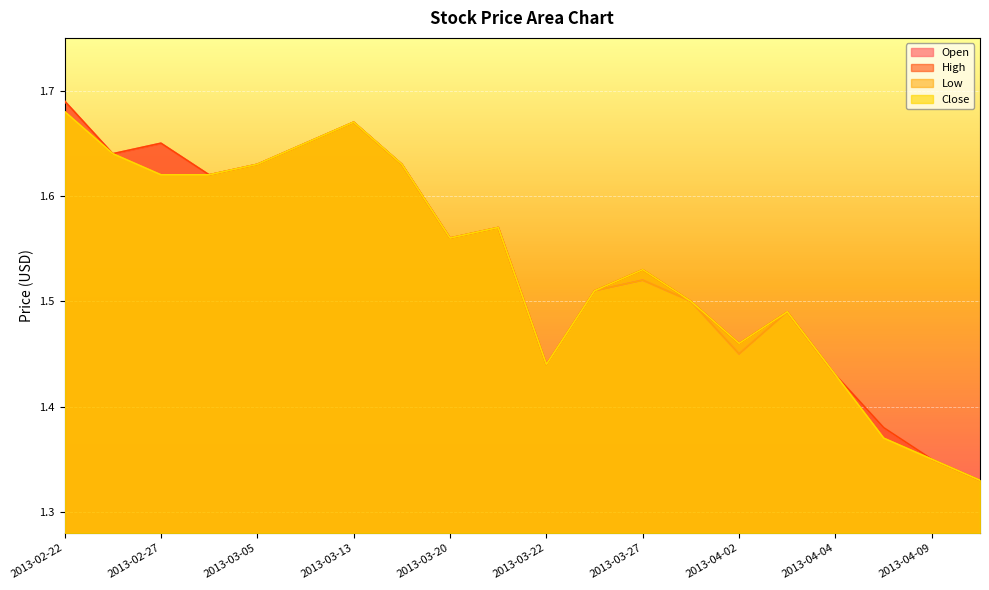

What is the greatest value displayed?

1.7